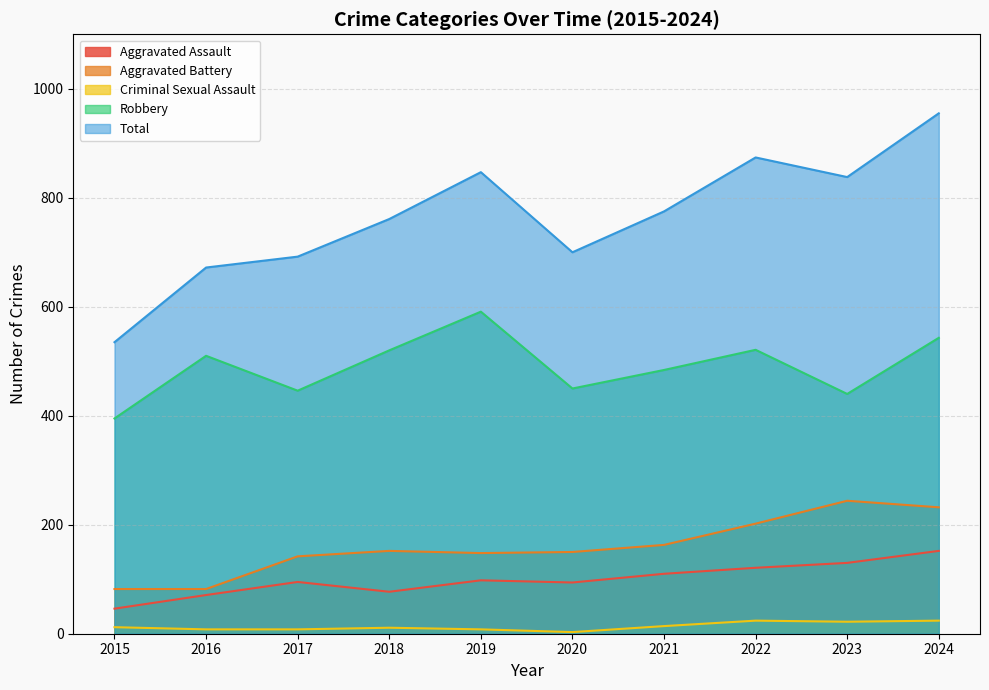

How many categories are shown in the chart?

10